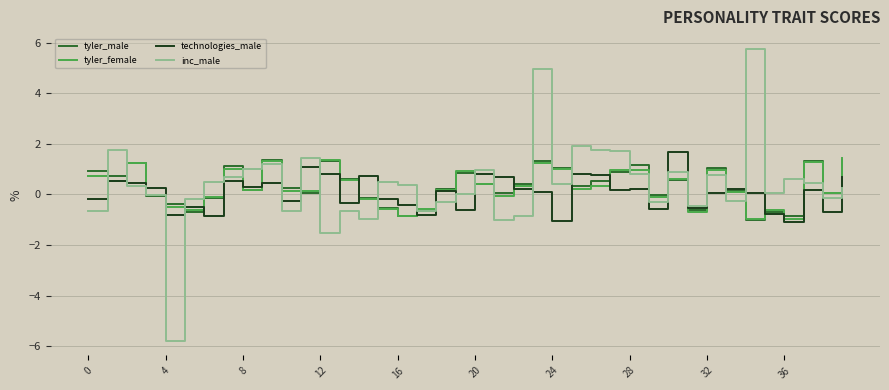

Which series has the widest spread of values?

inc_male